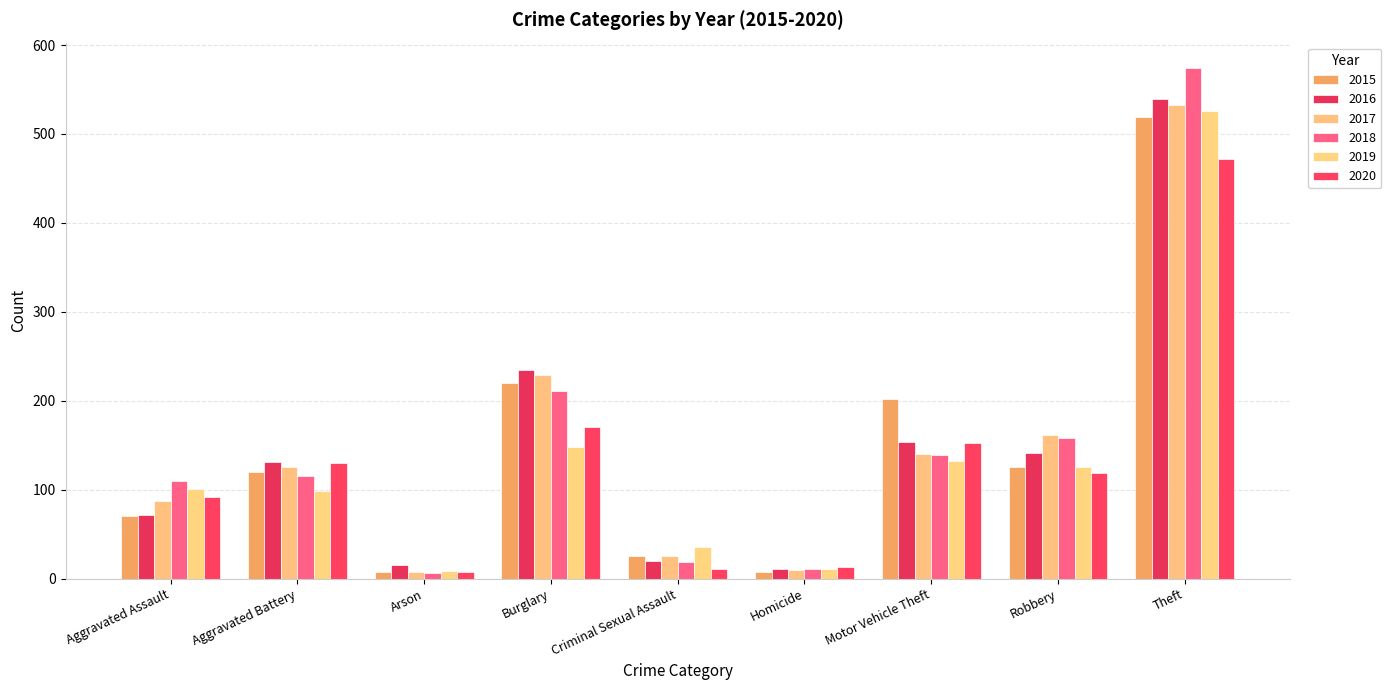

Is the value of 2016 at Aggravated Assault greater than the value of 2020 at Burglary?

No